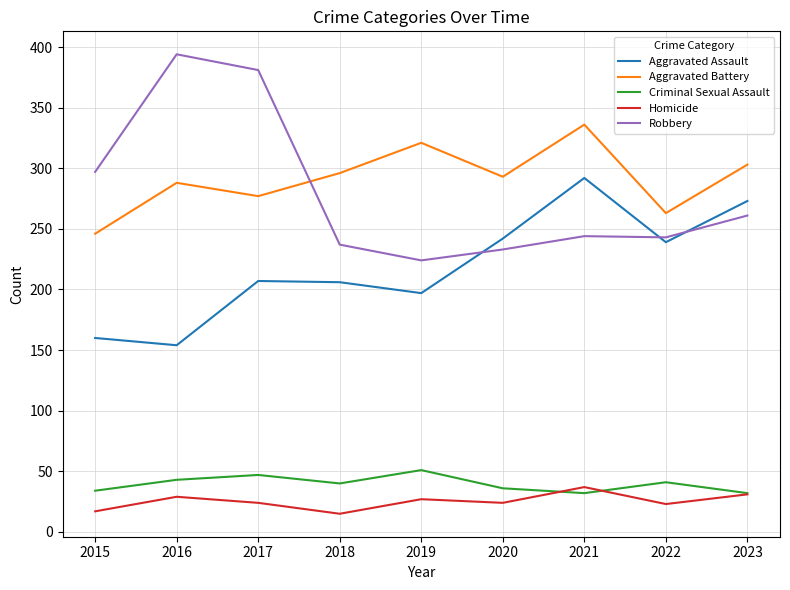

At how many categories does at least one series exceed 118?

9